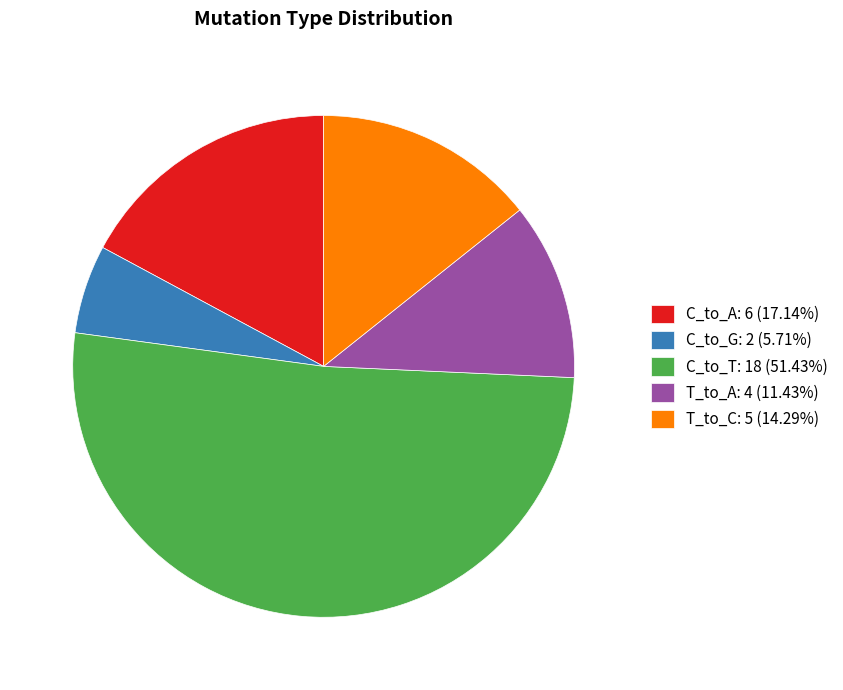

Is T_to_A: 4 (11.43%) the majority of the pie?

No